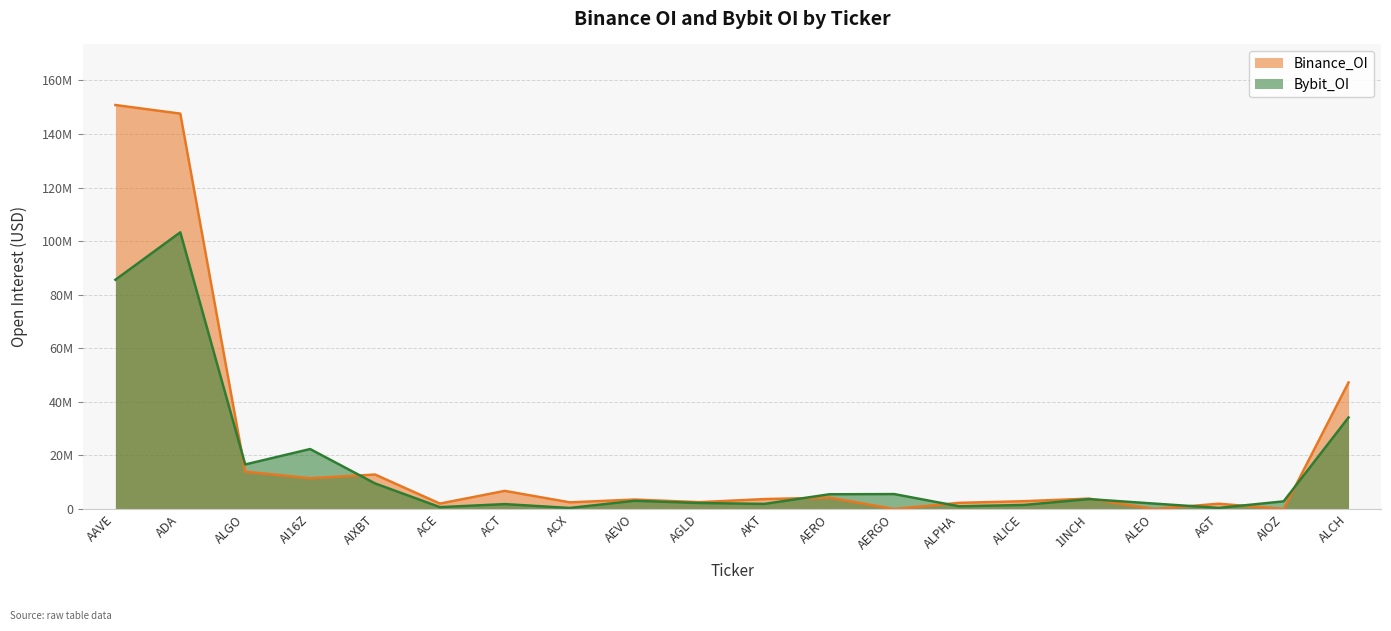

True or false: Binance_OI and Bybit_OI intersect in this chart.

True